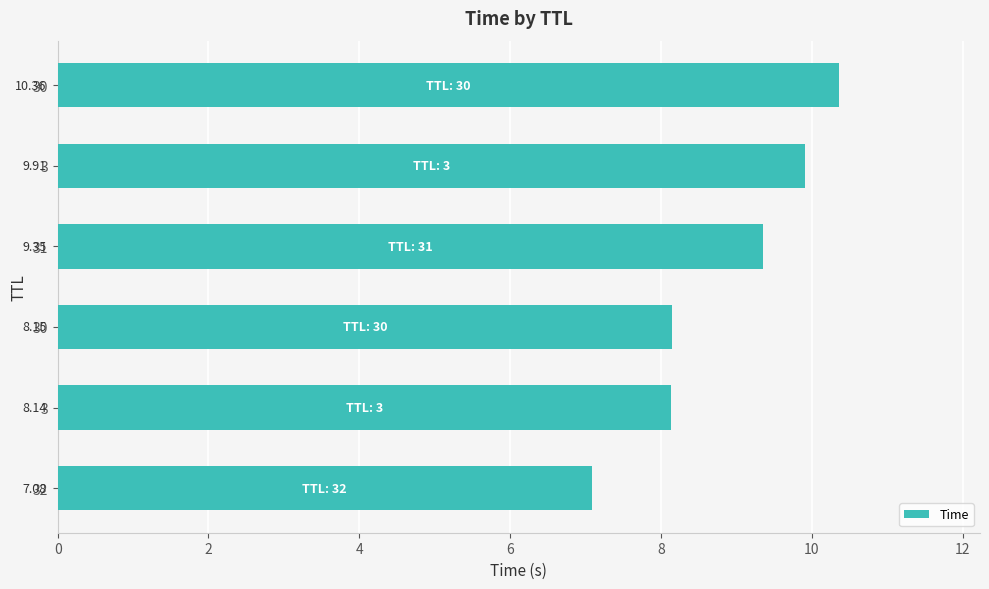

Does the chart contain any negative values?

No